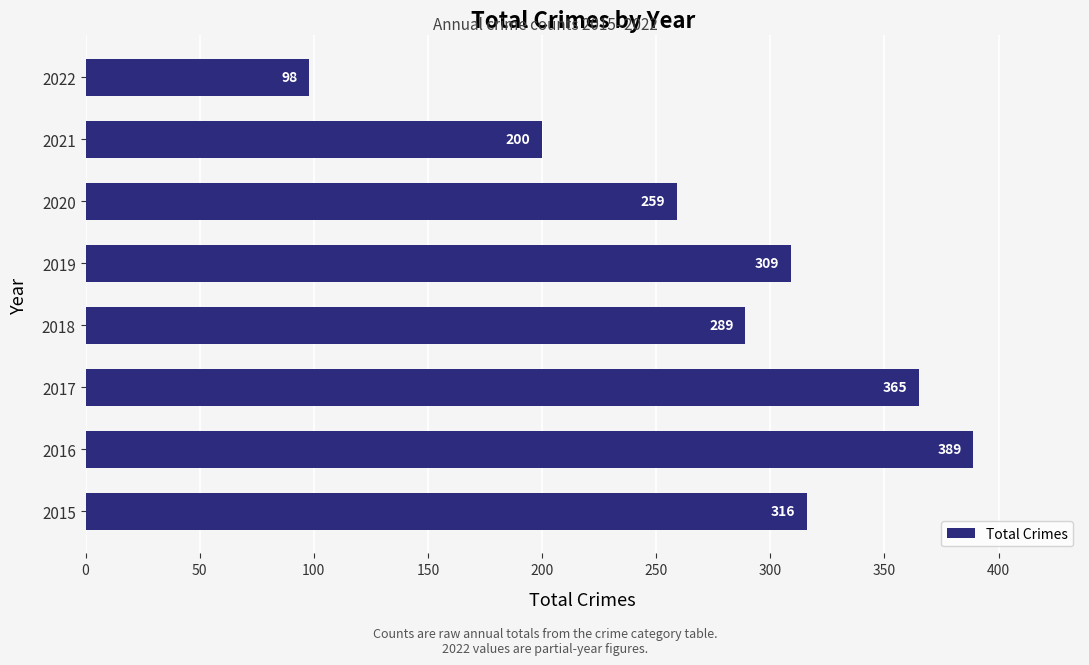

What is the difference between the values at 2019 and 2020?

50